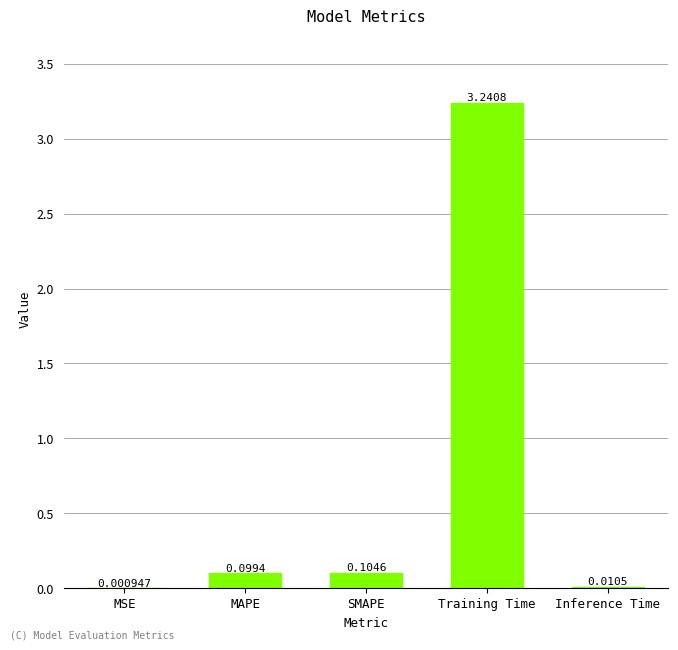

Which has a higher value, Training Time or MSE?

Training Time